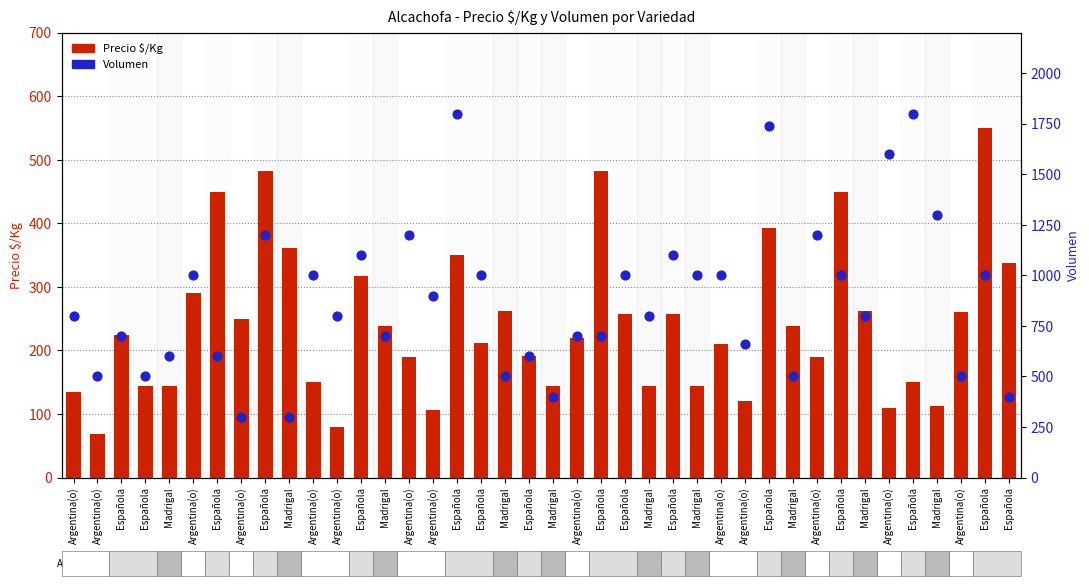

At which category is the sum across all series the highest?

Española